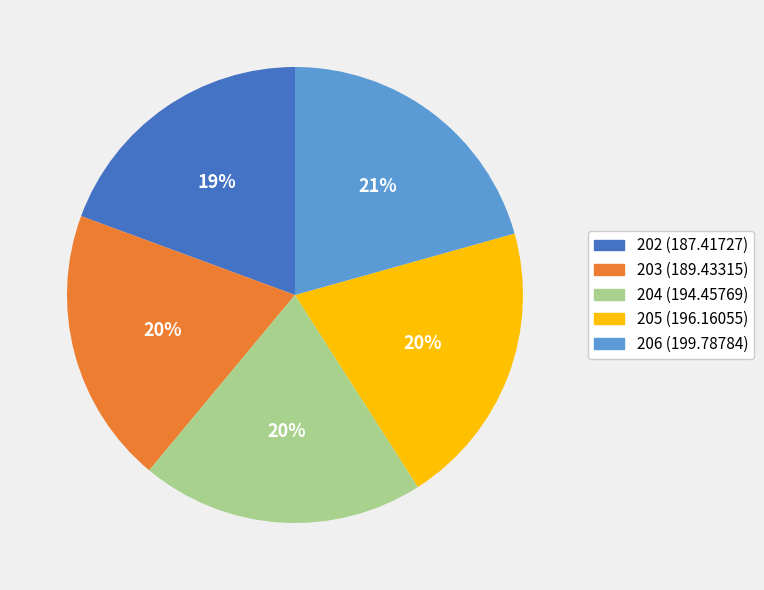

Does any single category account for the majority?

No